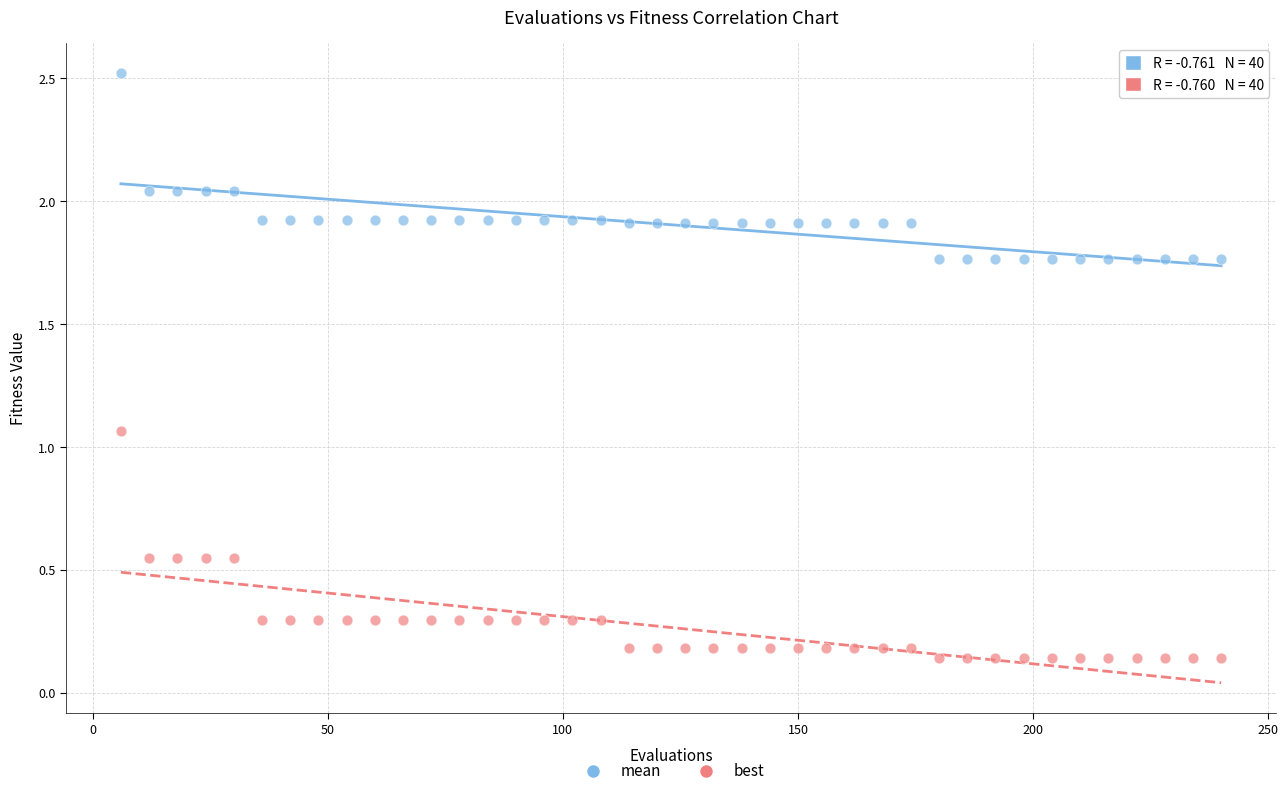

Across all data points, what is the range of X values (max minus min)?

234.0